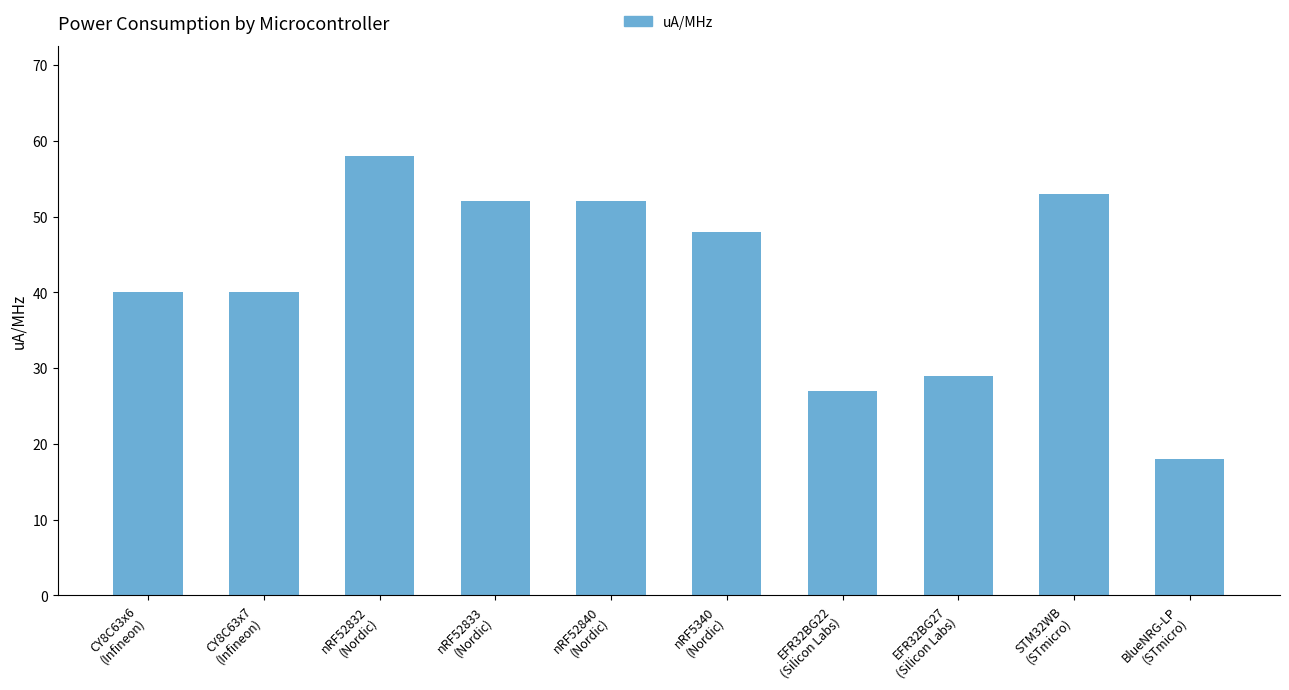

What is the label of the 1st bar from the right?

BlueNRG-LP
(STmicro)